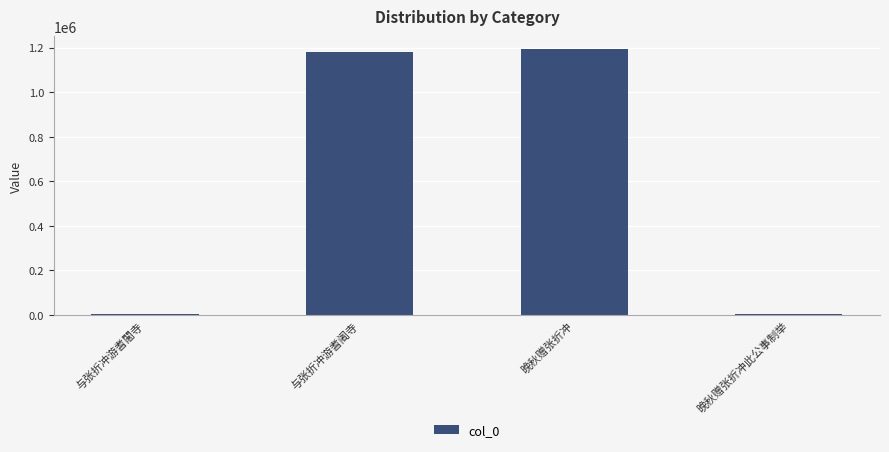

At which label is the value closest to 597501?

与张折冲游耆阇寺